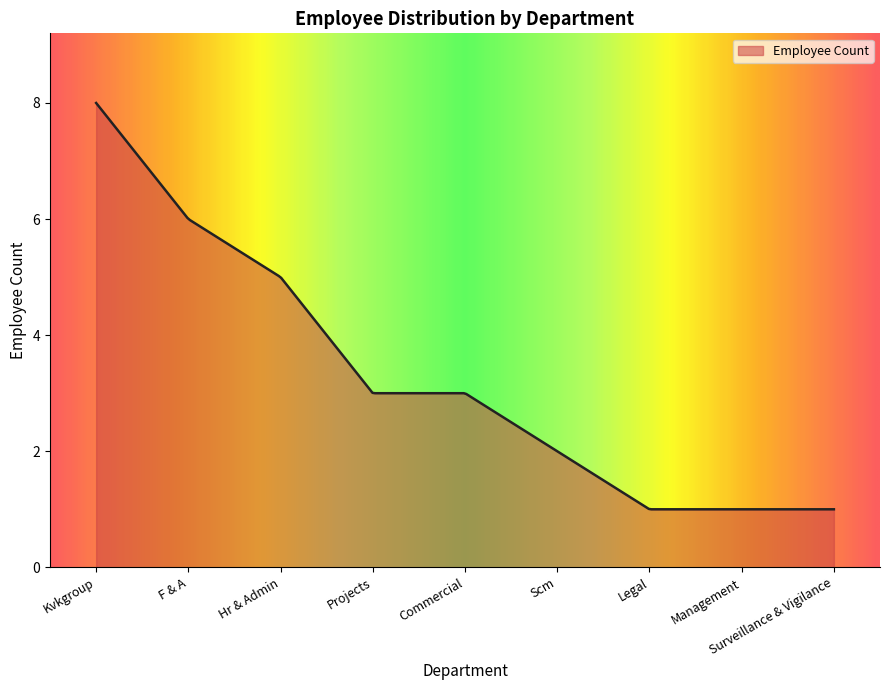

What is the maximum value shown in the chart?

8.0